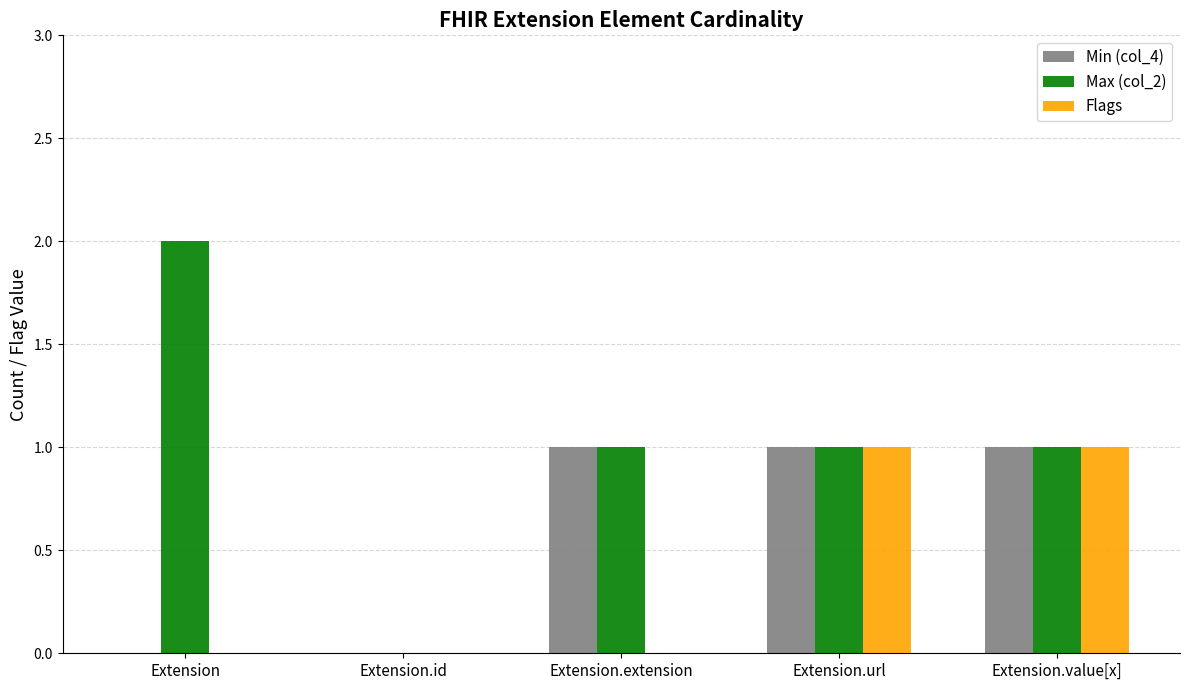

Count the number of categories in the chart.

5